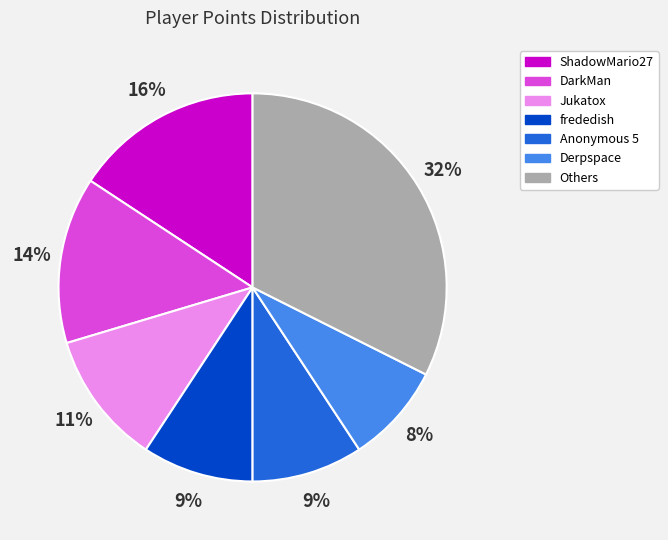

What percentage is the DarkMan slice, to the nearest percent?

14%